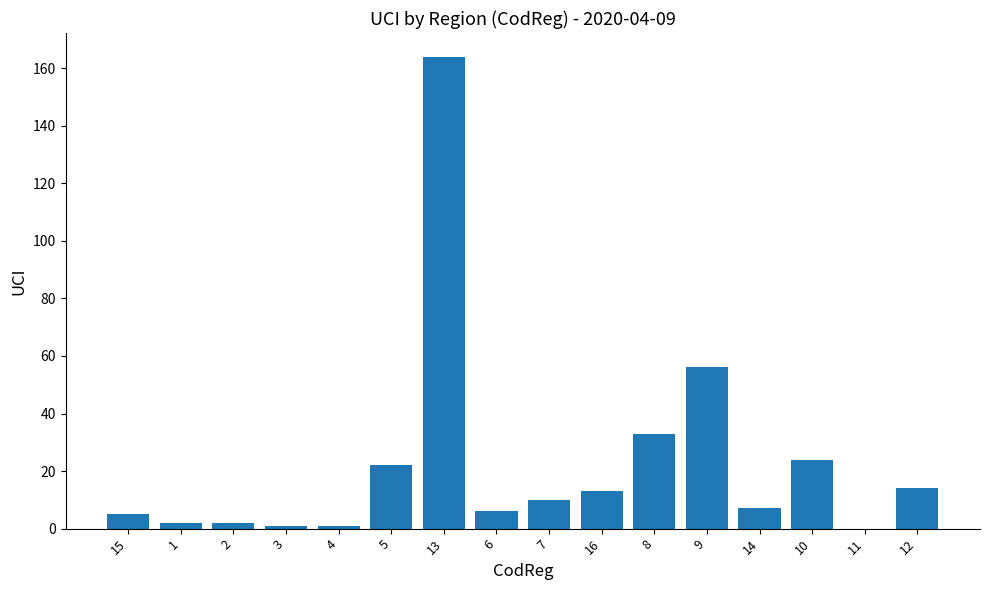

True or false: the data shows 100 at 9.

False